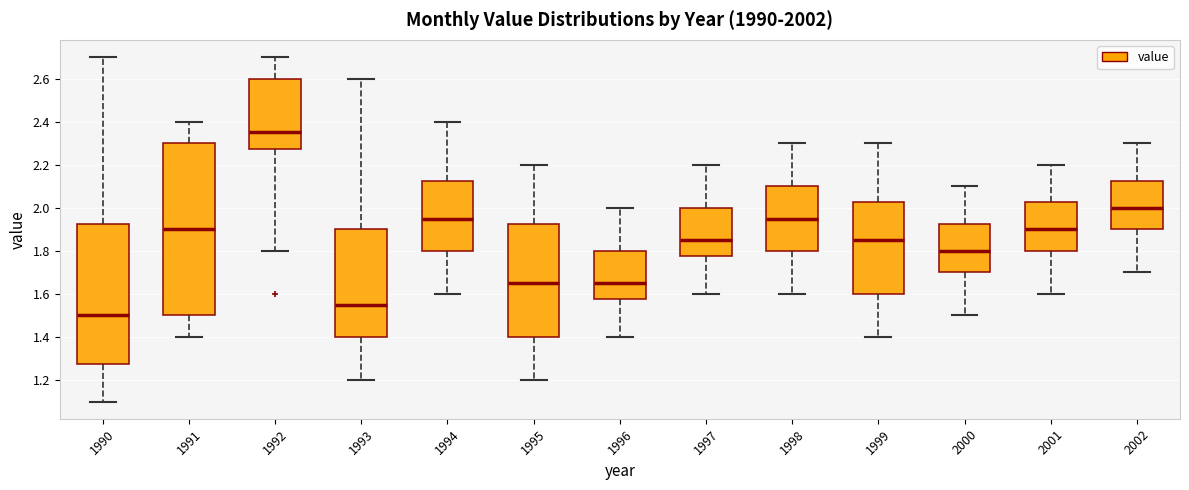

Where is the lower edge of the box at x = 1997 on the y-axis? The values are not printed on the chart, so give them approximately, as read against the axis.

1.78